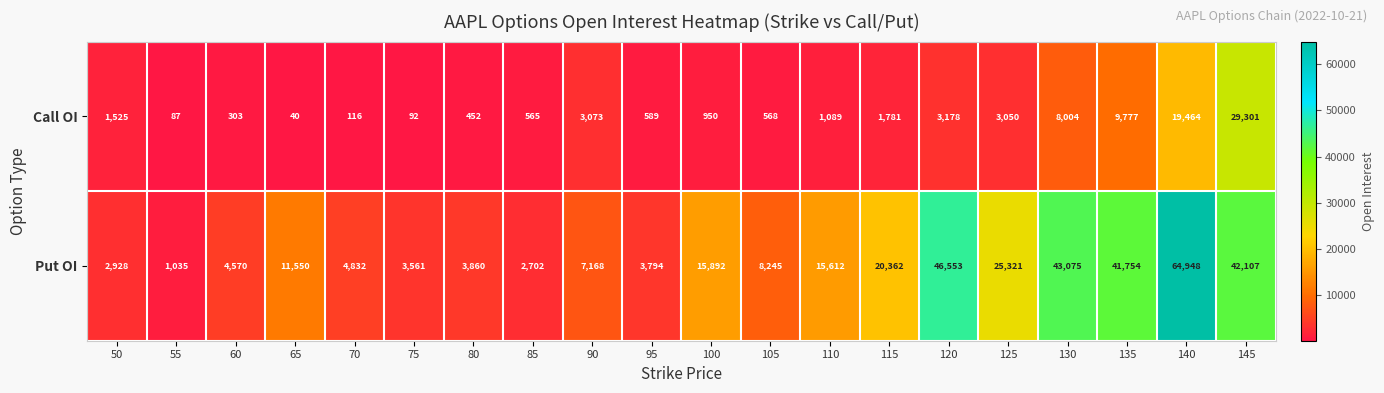

Which category has the lowest value across all series?

65